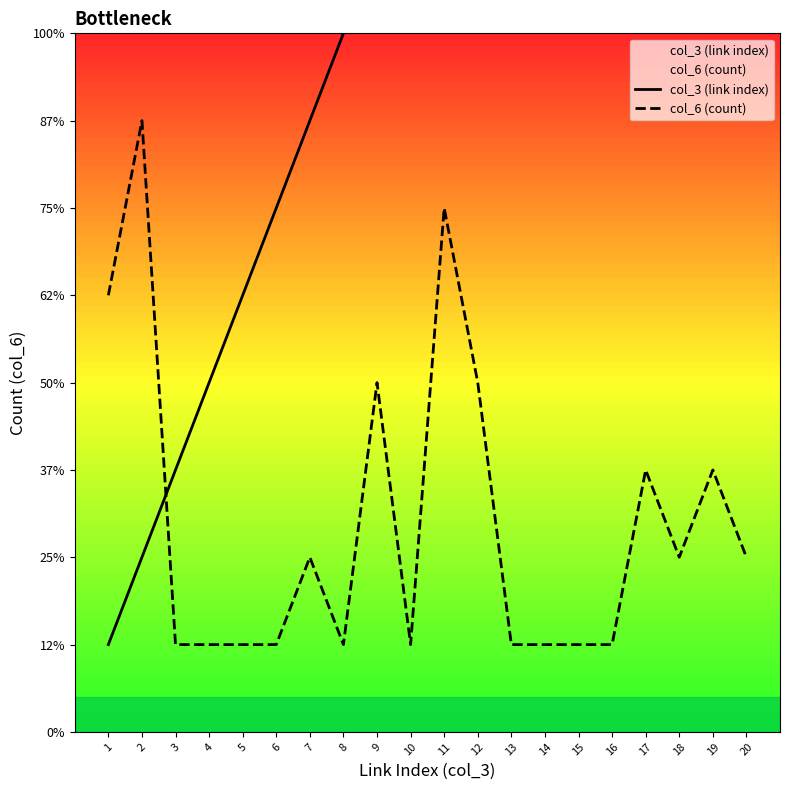

What are all the series names shown in the legend?

col_3 (link index), col_6 (count)